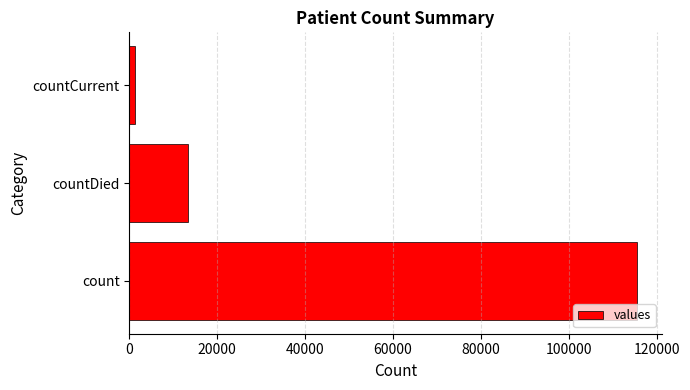

Reading bottom to top, extract all data points from this chart.

count=115379	countDied=13343	countCurrent=1383